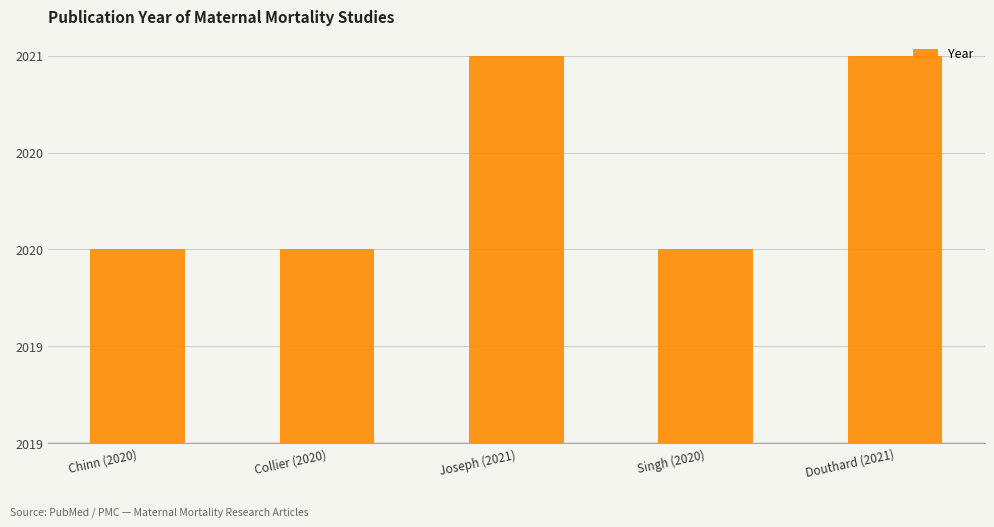

Does the chart contain stacked bars?

No